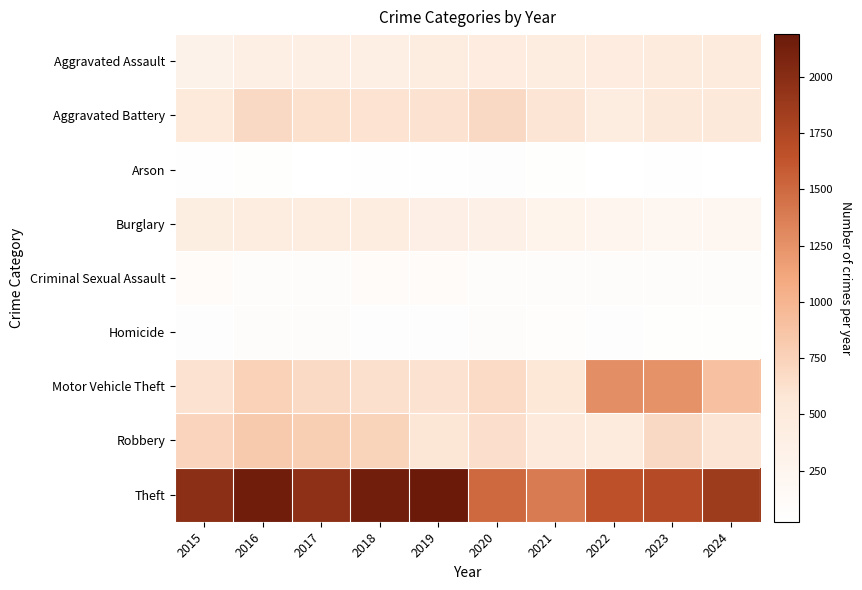

Reading left to right, list all the values displayed in this chart.

Aggravated Assault: 2015=323	2016=402	2017=396	2018=392	2019=452	2020=466	2021=452	2022=458	2023=486	2024=486
Aggravated Battery: 2015=515	2016=691	2017=623	2018=600	2019=608	2020=686	2021=587	2022=446	2023=529	2024=526
Arson: 2015=35	2016=40	2017=23	2018=37	2019=32	2020=55	2021=43	2022=31	2023=39	2024=26
Burglary: 2015=421	2016=451	2017=453	2018=443	2019=383	2020=357	2021=280	2022=253	2023=223	2024=233
Criminal Sexual Assault: 2015=105	2016=87	2017=91	2018=123	2019=102	2020=89	2021=81	2022=93	2023=98	2024=98
Homicide: 2015=50	2016=87	2017=82	2018=56	2019=53	2020=81	2021=69	2022=49	2023=48	2024=47
Motor Vehicle Theft: 2015=614	2016=756	2017=680	2018=631	2019=611	2020=673	2021=560	2022=1272	2023=1244	2024=899
Robbery: 2015=726	2016=819	2017=780	2018=741	2019=577	2020=637	2021=506	2022=495	2023=687	2024=582
Theft: 2015=1981	2016=2148	2017=1968	2018=2140	2019=2190	2020=1512	2021=1392	2022=1664	2023=1712	2024=1863